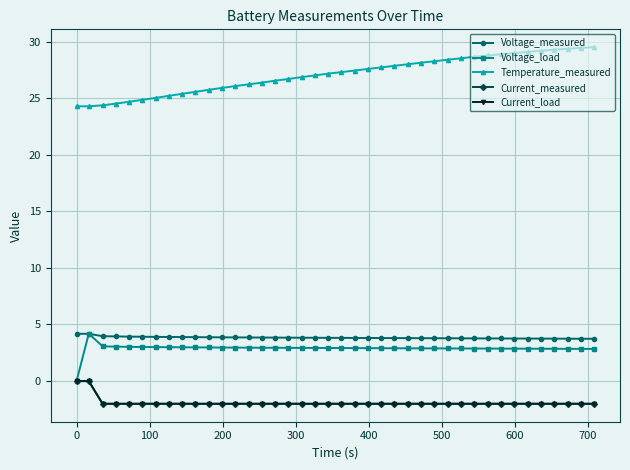

Which series has the largest total across all categories?

Temperature_measured